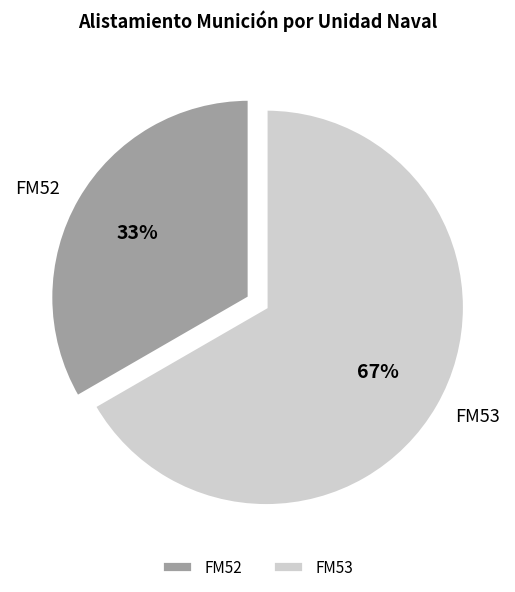

How many slices are in this pie chart?

2